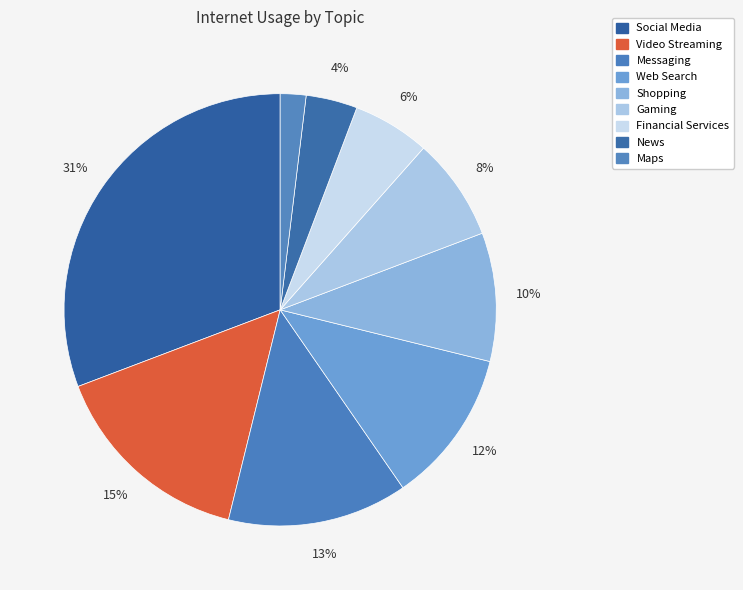

To the nearest percent, what is the combined percentage of Social Media and Gaming?

38%